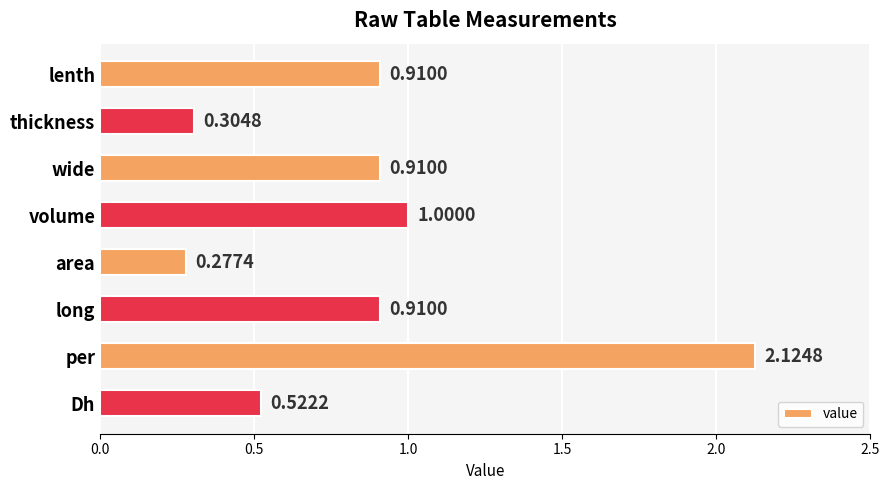

What is the change in value from wide to area?

-0.6